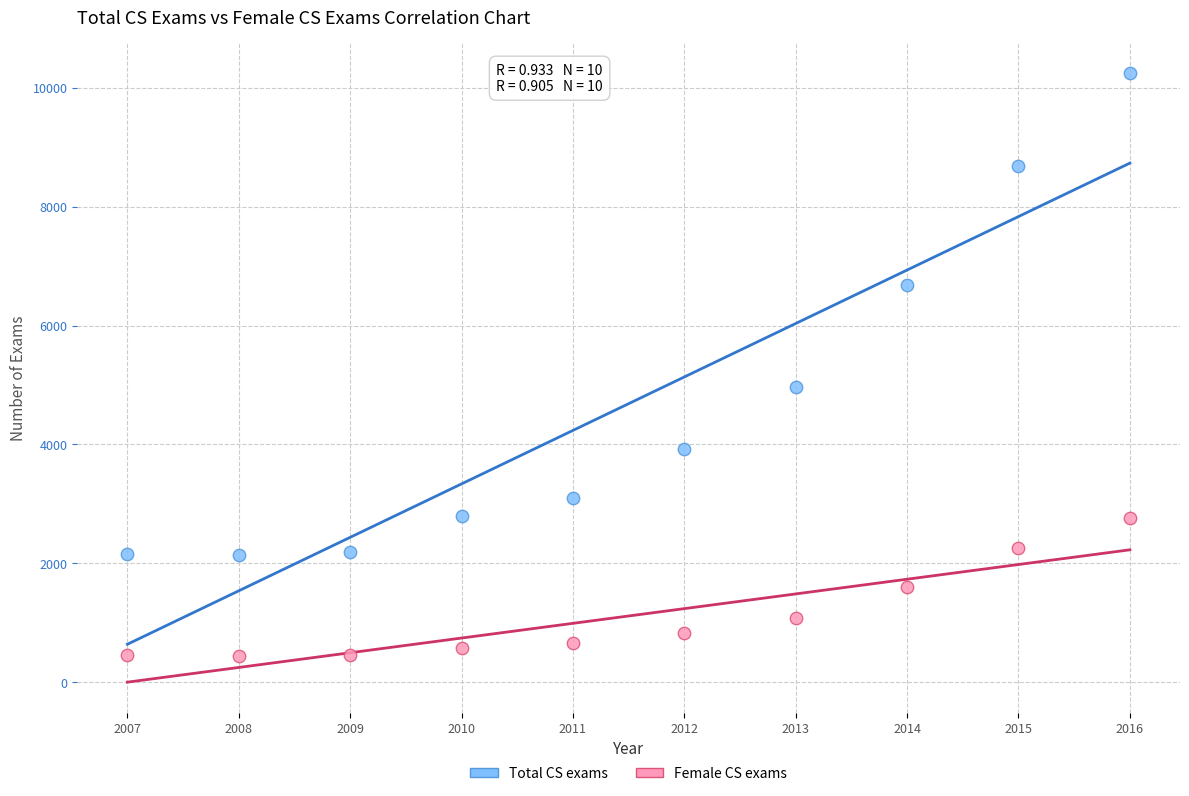

Which series has the widest spread of Y values?

Total CS exams